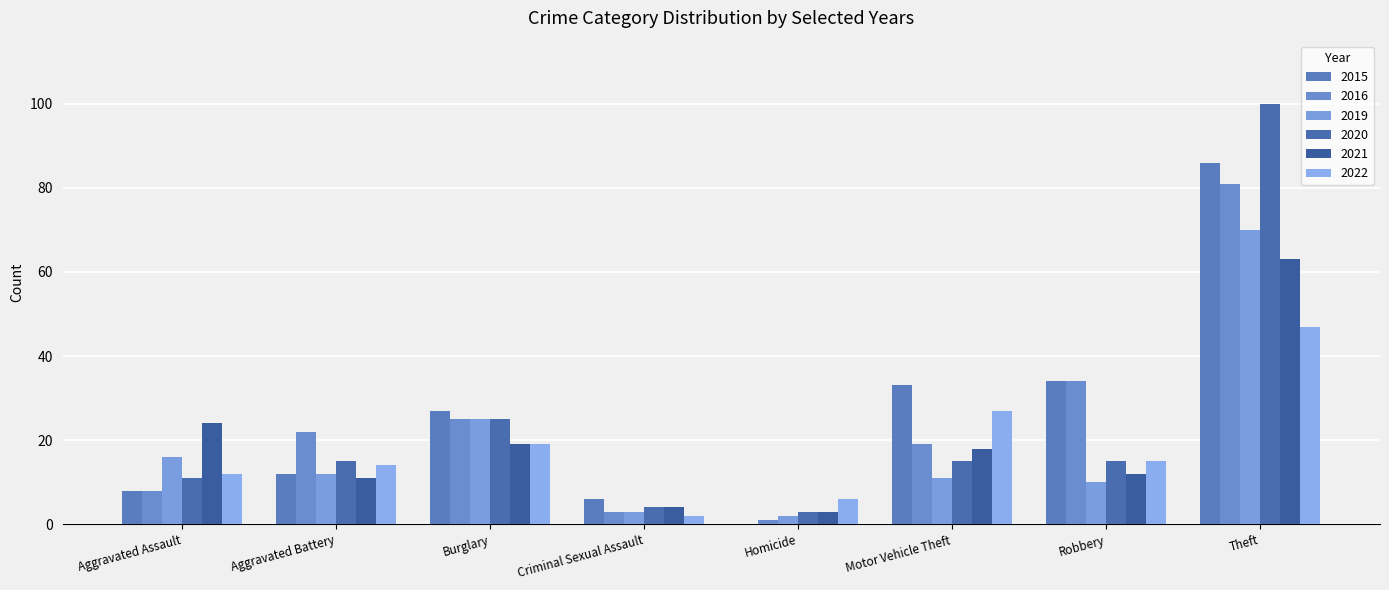

Does the chart contain stacked bars?

No